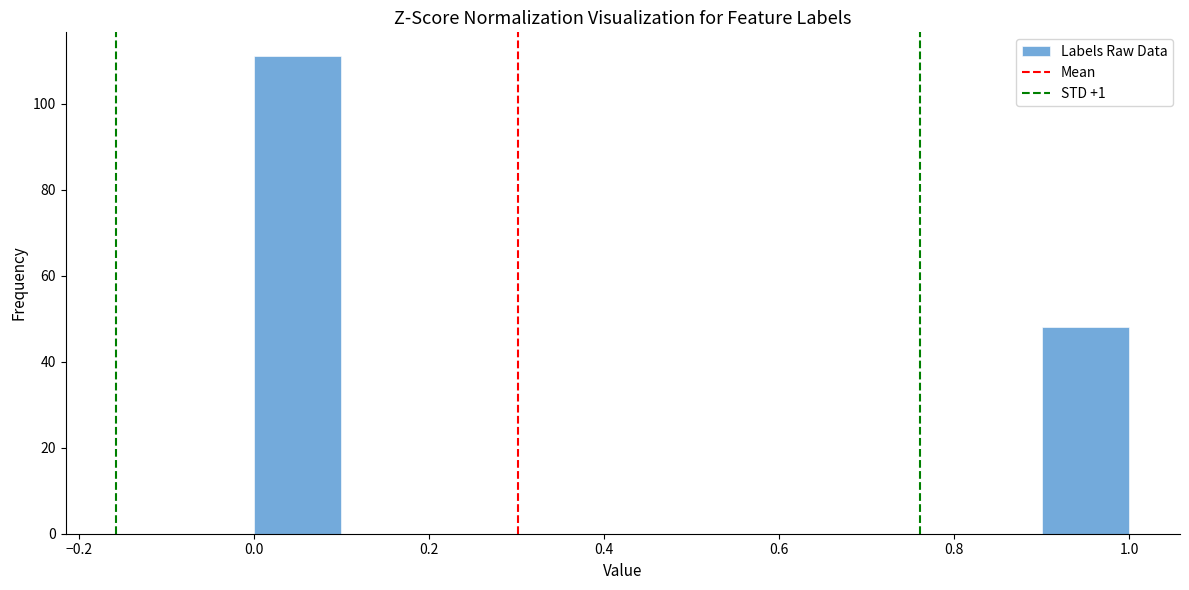

Reading left to right, list every bar in this chart as the range it spans on the x-axis followed by its height. The values are not printed on the chart, so give them approximately, as read against the axis.

0.0 to 0.1: 112
0.1 to 0.2: 0
0.2 to 0.3: 0
0.3 to 0.4: 0
0.4 to 0.5: 0
0.5 to 0.6: 0
0.6 to 0.7: 0
0.7 to 0.8: 0
0.8 to 0.9: 0
0.9 to 1.0: 48